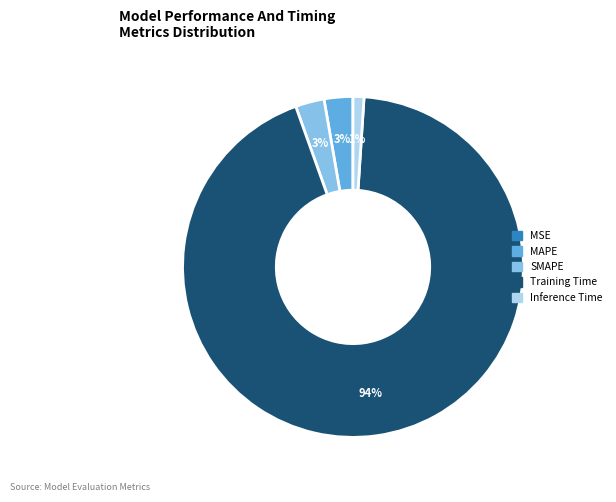

Do MAPE and SMAPE together represent more than half of the pie?

No